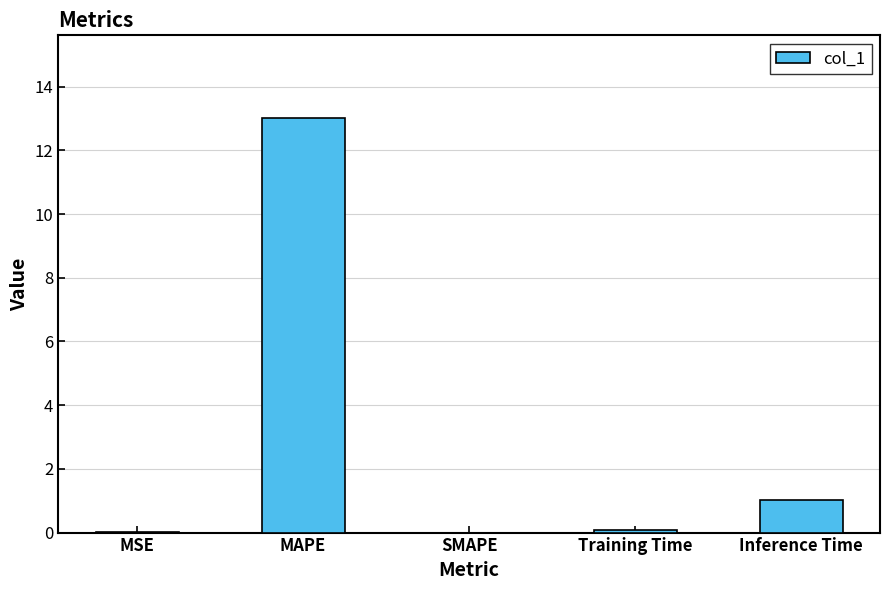

Which has a higher value, SMAPE or Inference Time?

Inference Time